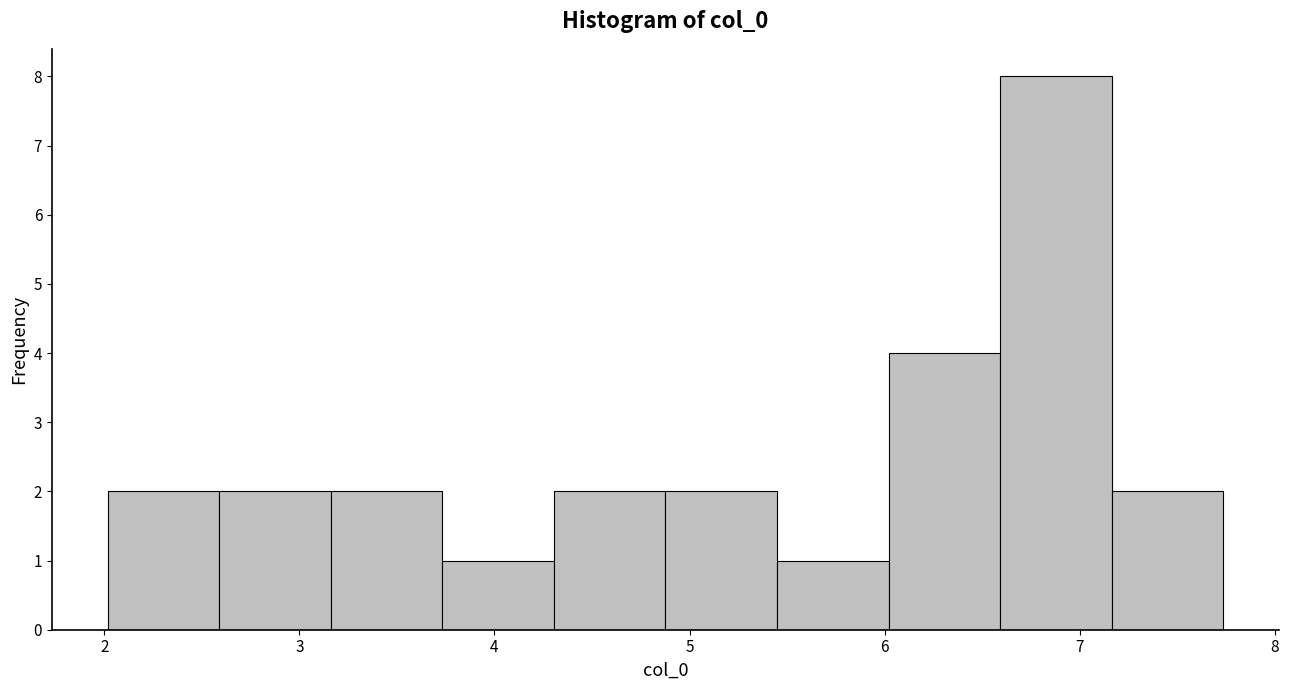

Reading left to right, transcribe this chart: for each bar, give the range it covers on the x-axis and its height. Neither the bar edges nor the heights are printed on the chart, so give them approximately, as read against the axes.

2.0 to 2.6: 2
2.6 to 3.2: 2
3.2 to 3.7: 2
3.7 to 4.3: 1
4.3 to 4.9: 2
4.9 to 5.4: 2
5.4 to 6.0: 1
6.0 to 6.6: 4
6.6 to 7.2: 8
7.2 to 7.7: 2